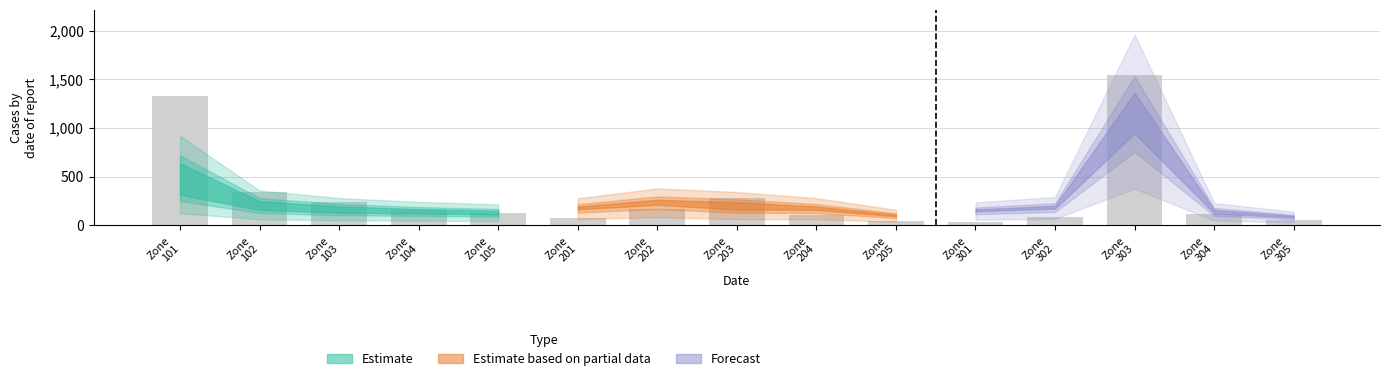

What is the difference between the maximum and minimum values?

1502.4